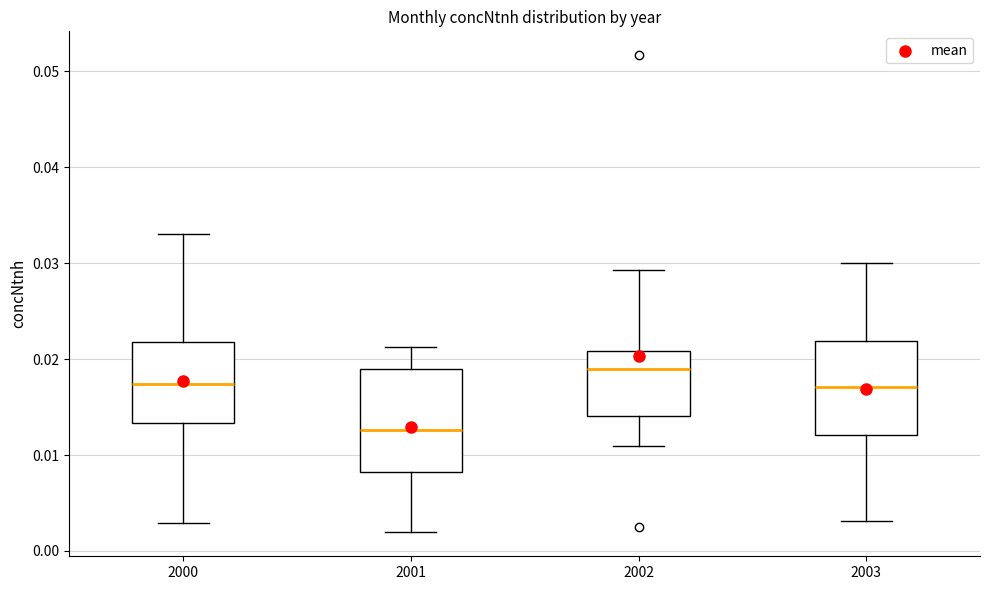

Reading left to right, transcribe this box plot: for each box, give where its median line is, the range the box spans, and where its two whiskers end, as read against the y-axis. The values are not printed on the chart, so give them approximately, as read against the axis.

2000: median 0.017, box 0.013 to 0.022, whiskers 0.003 to 0.033
2001: median 0.013, box 0.008 to 0.019, whiskers 0.002 to 0.021
2002: median 0.019, box 0.014 to 0.021, whiskers 0.011 to 0.029
2003: median 0.017, box 0.012 to 0.022, whiskers 0.003 to 0.030